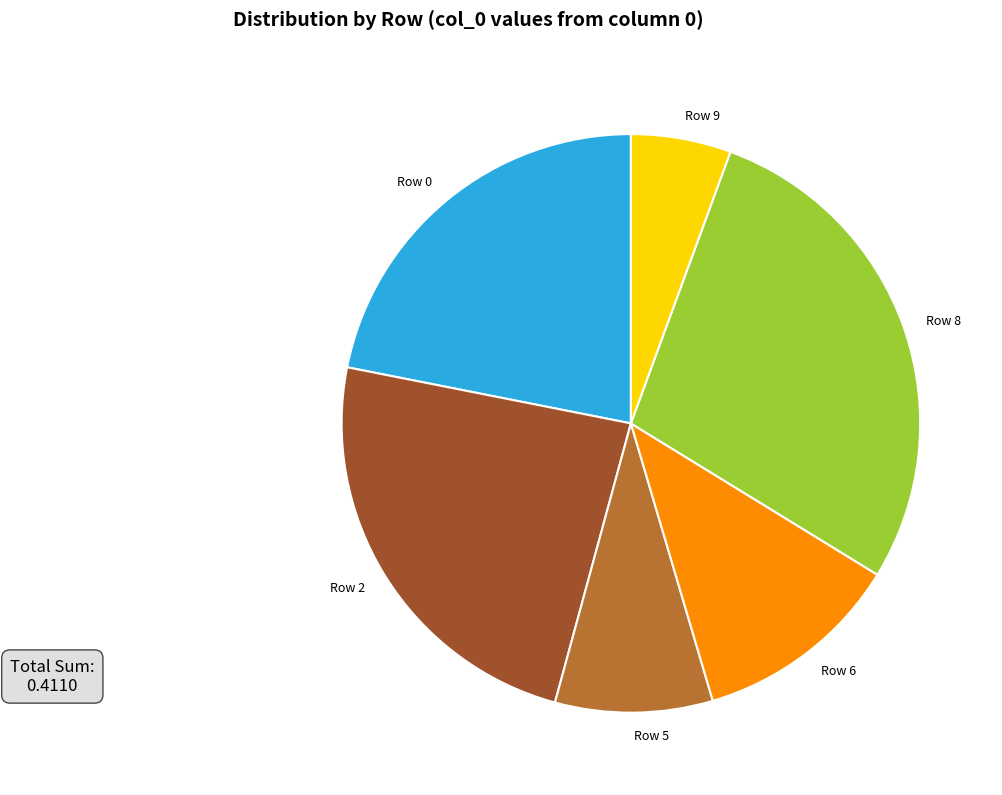

The Row 8 slice represents 28% of the pie. True or false?

True